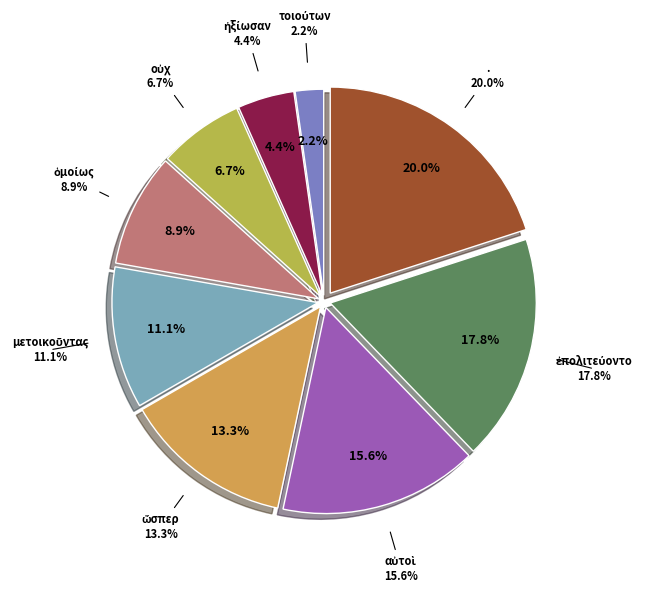

To the nearest percent, what portion does αὐτοὶ represent?

16%